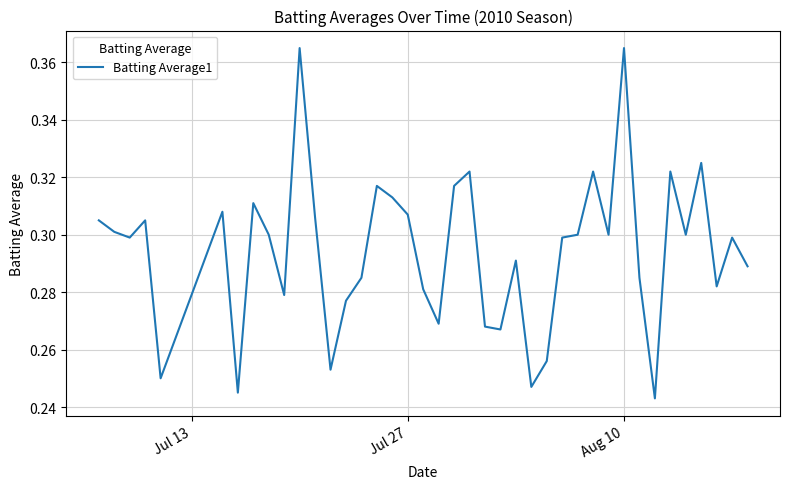

Does the chart display data point markers on the line(s)?

No